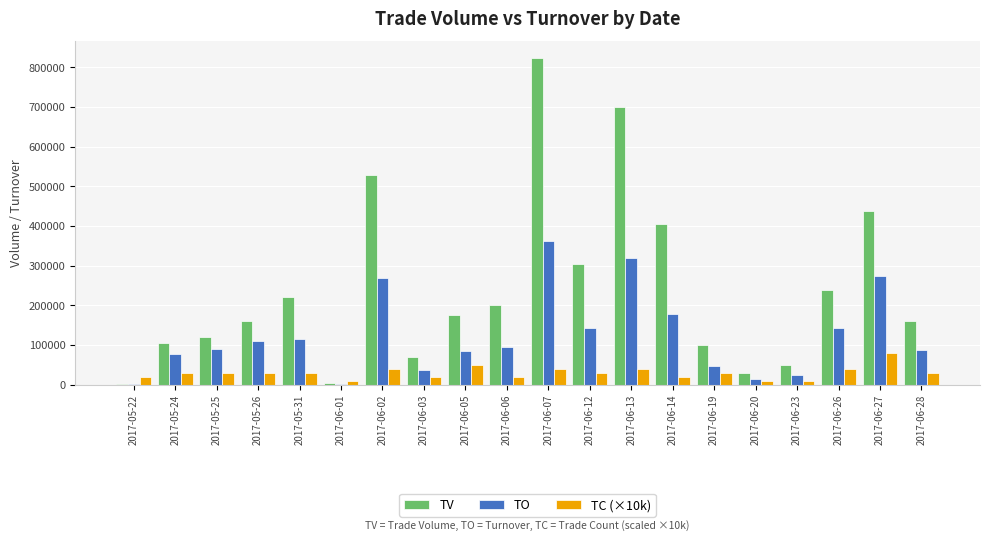

At which category is the sum across all series the highest?

2017-06-07